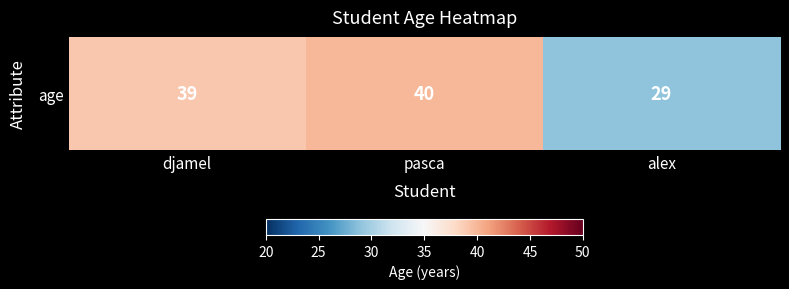

What is the change in value from pasca to alex?

-11